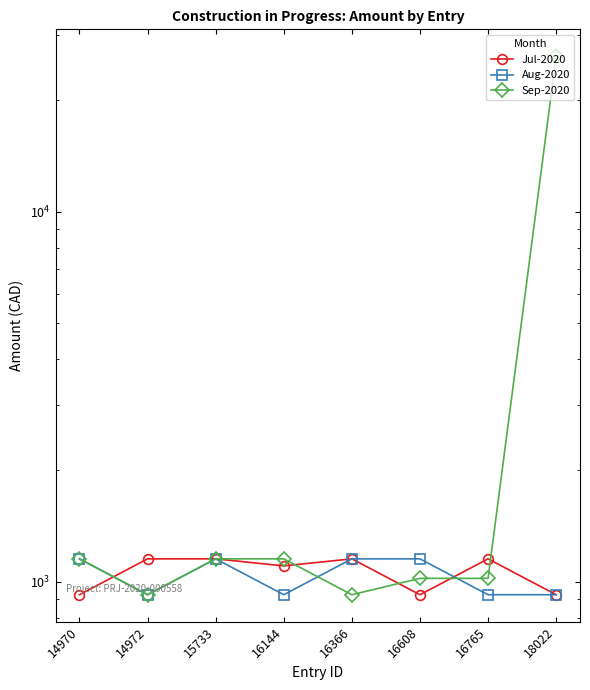

Where is the first local minimum for Sep-2020?

14972